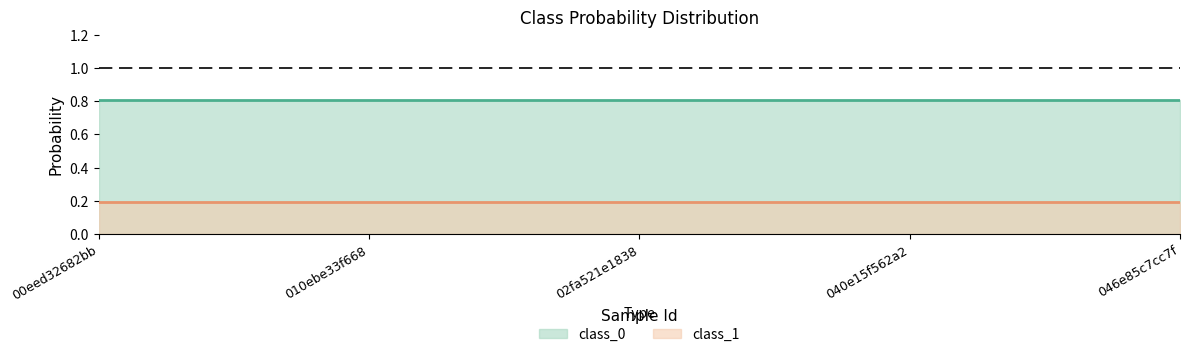

True or false: class_0 and class_1 cross at least once.

False